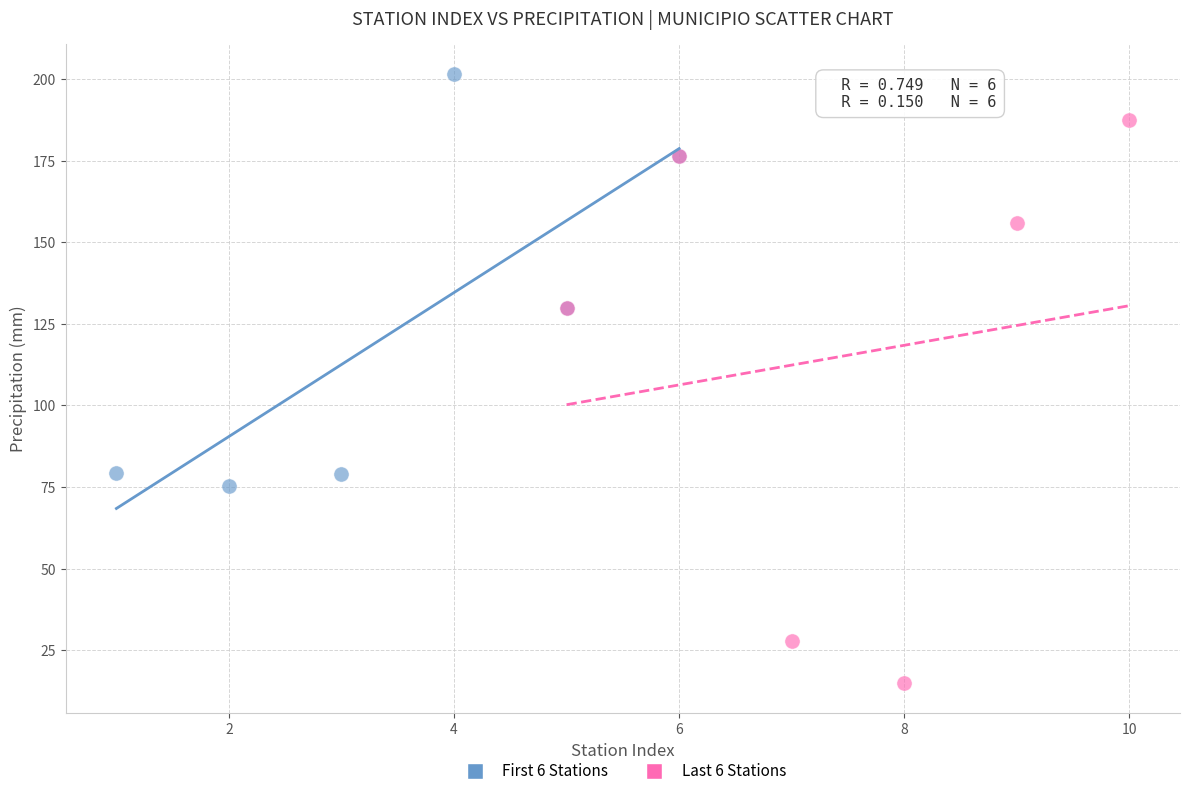

What are all the series names shown in the legend?

First 6 Stations, Last 6 Stations